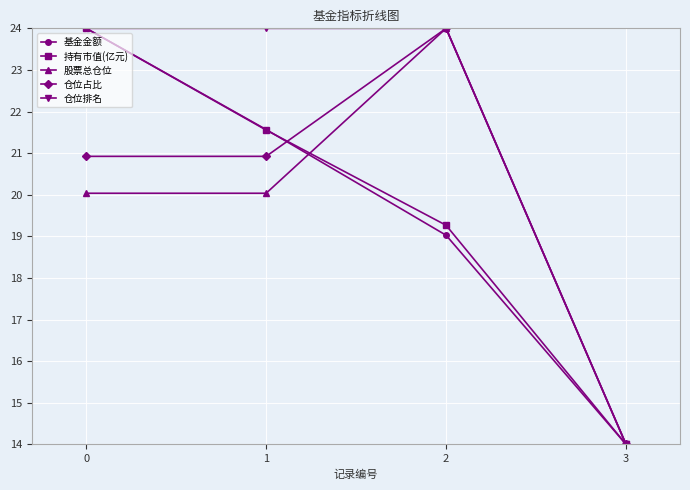

Which series has the largest total across all categories?

仓位排名